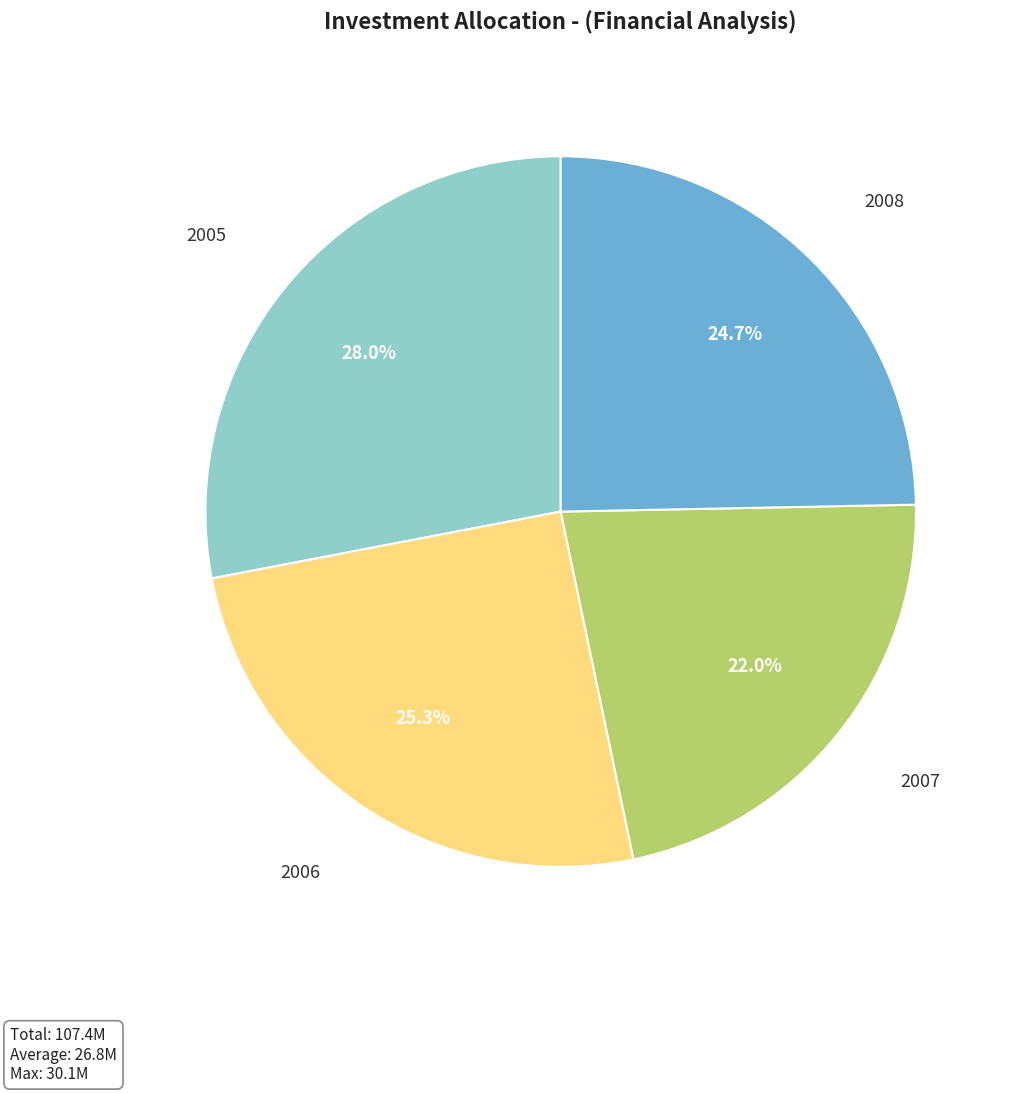

To the nearest percent, what is the average slice percentage?

25%